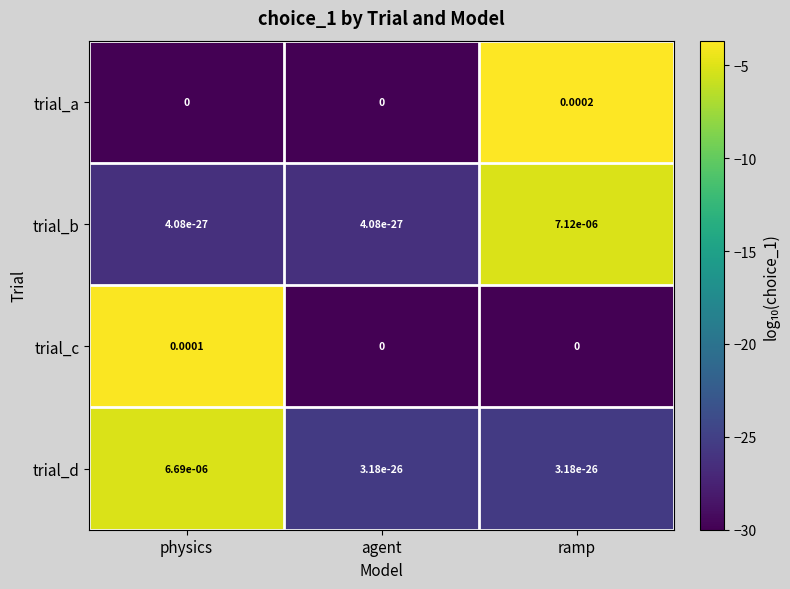

Which category has the highest value across all series?

ramp